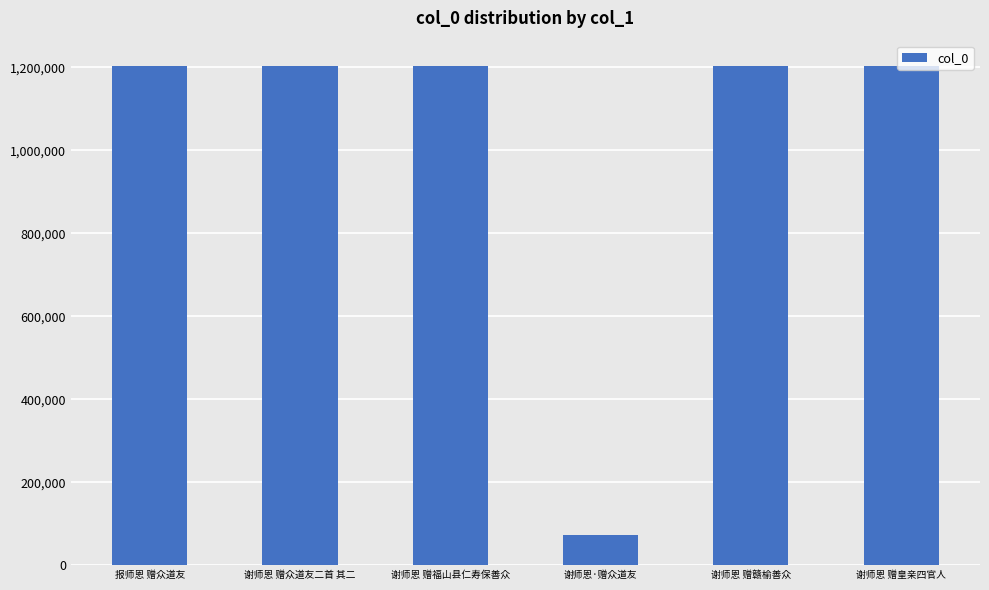

Count the number of categories in the chart.

6